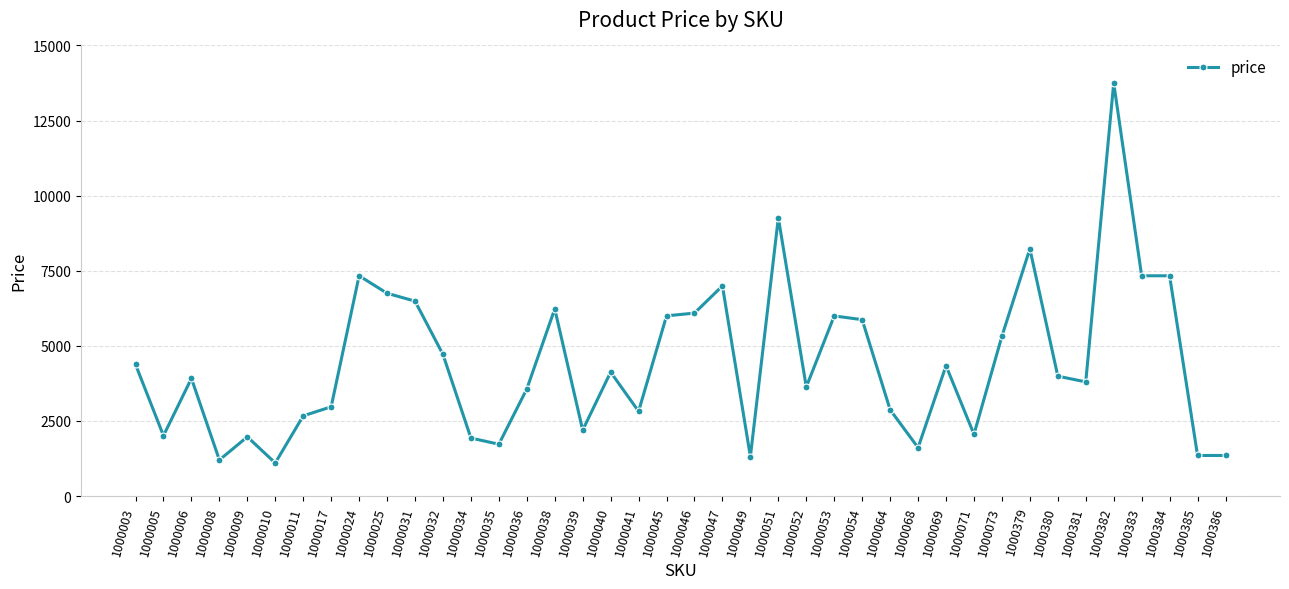

Read the value at 1000073, to the nearest 10.

5320